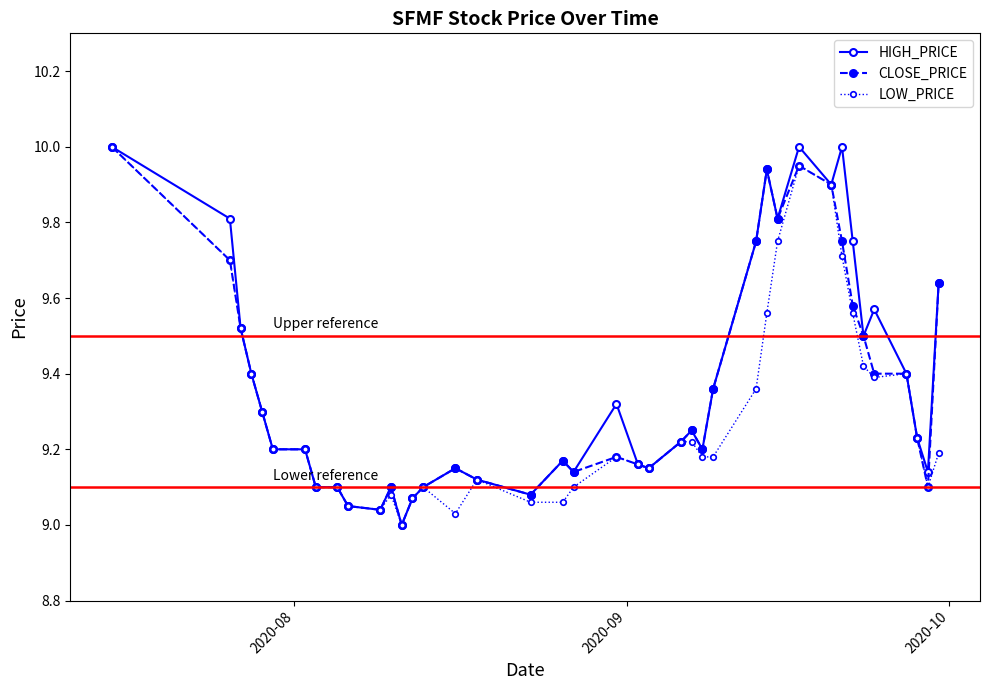

What is the maximum value for HIGH_PRICE?

10.0